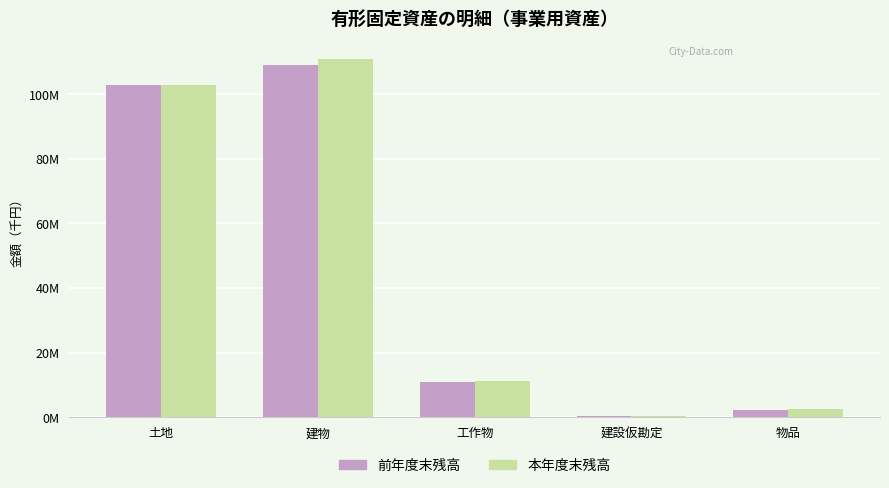

Does the chart contain stacked bars?

No